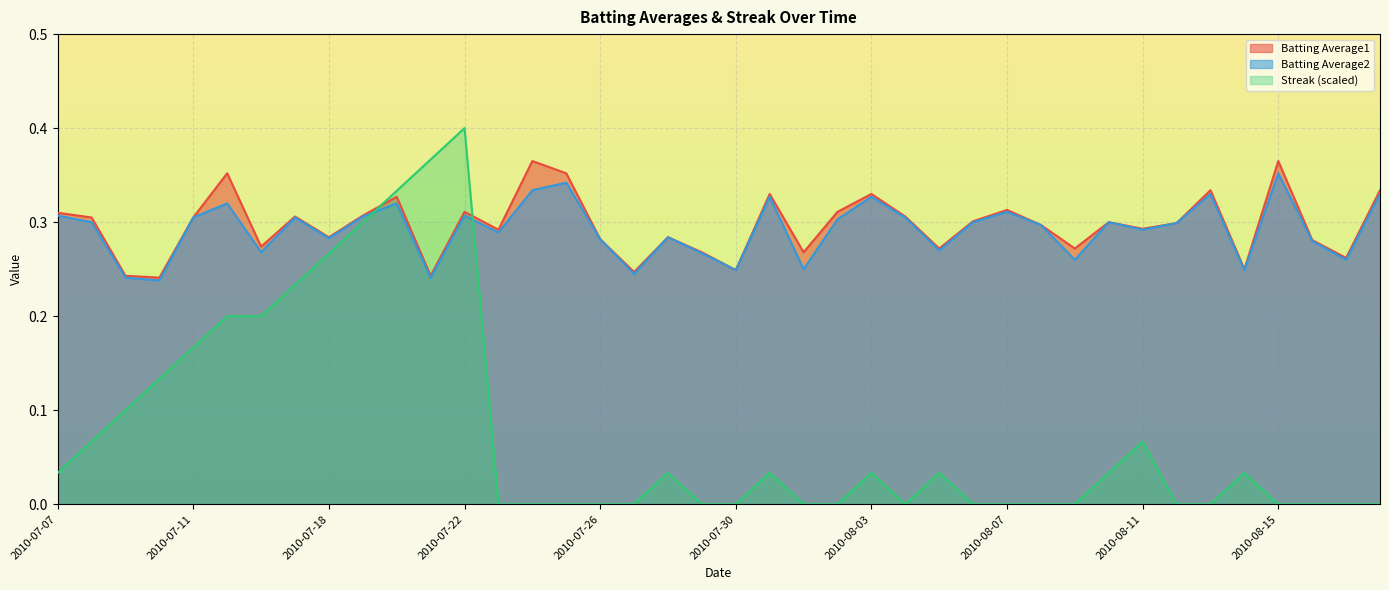

Reading left to right, extract all data points from this chart.

Batting Average1: 0.3	0.3	0.2	0.2	0.3	0.4	0.3	0.3	0.3	0.3	0.3	0.2	0.3	0.3	0.4	0.4	0.3	0.2	0.3	0.3	0.2	0.3	0.3	0.3	0.3	0.3	0.3	0.3	0.3	0.3	0.3	0.3	0.3	0.3	0.3	0.2	0.4	0.3	0.3	0.3
Batting Average2: 0.3	0.3	0.2	0.2	0.3	0.3	0.3	0.3	0.3	0.3	0.3	0.2	0.3	0.3	0.3	0.3	0.3	0.2	0.3	0.3	0.2	0.3	0.2	0.3	0.3	0.3	0.3	0.3	0.3	0.3	0.3	0.3	0.3	0.3	0.3	0.2	0.4	0.3	0.3	0.3
Streak: 0.0	0.1	0.1	0.1	0.2	0.2	0.2	0.2	0.3	0.3	0.3	0.4	0.4	0.0	0.0	0.0	0.0	0.0	0.0	0.0	0.0	0.0	0.0	0.0	0.0	0.0	0.0	0.0	0.0	0.0	0.0	0.0	0.1	0.0	0.0	0.0	0.0	0.0	0.0	0.0